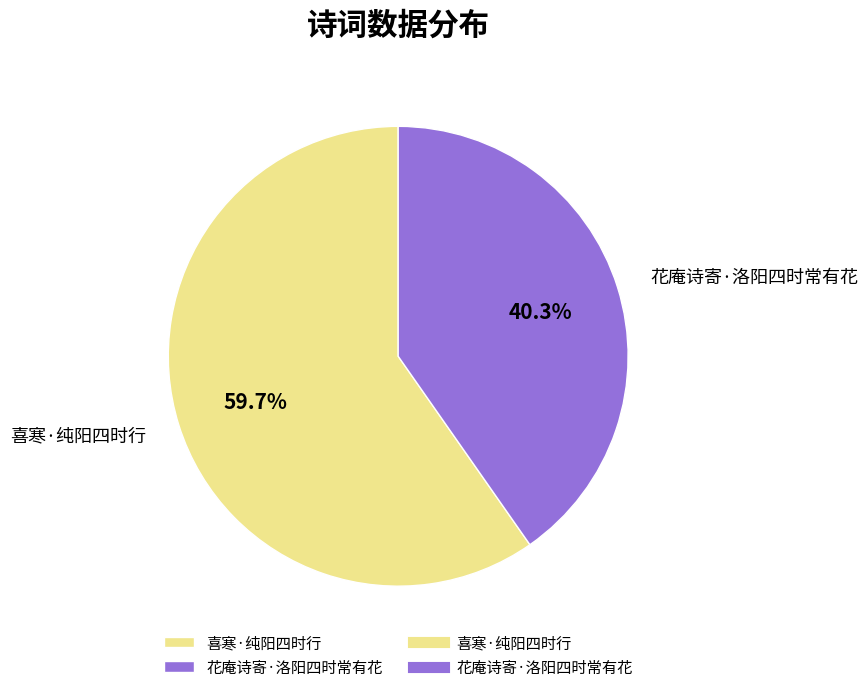

How much of the chart is everything except 喜寒·纯阳四时行?

40.3%